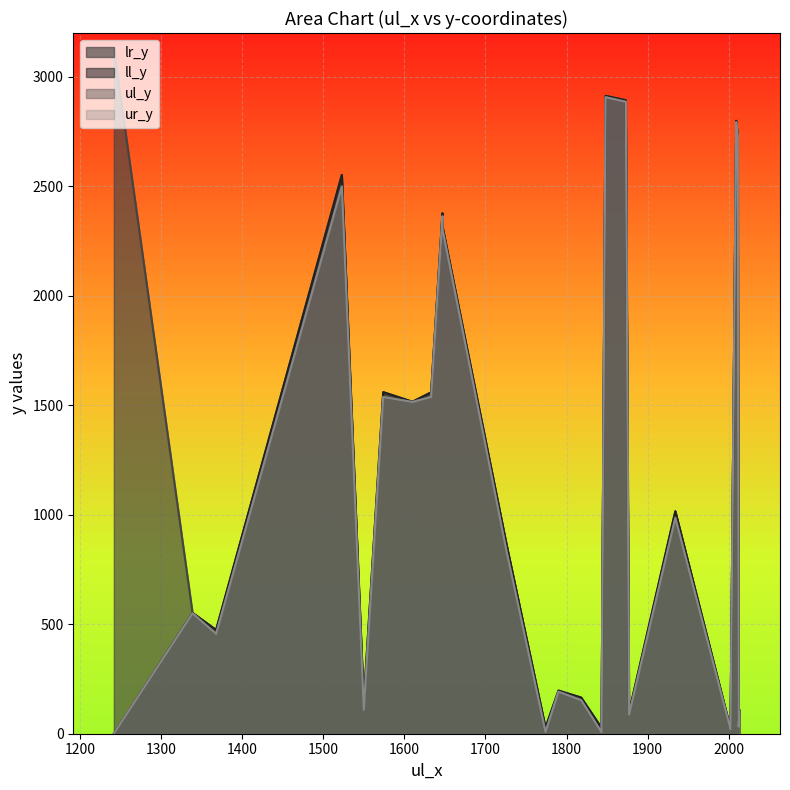

True or false: ll_y and ul_y intersect in this chart.

False